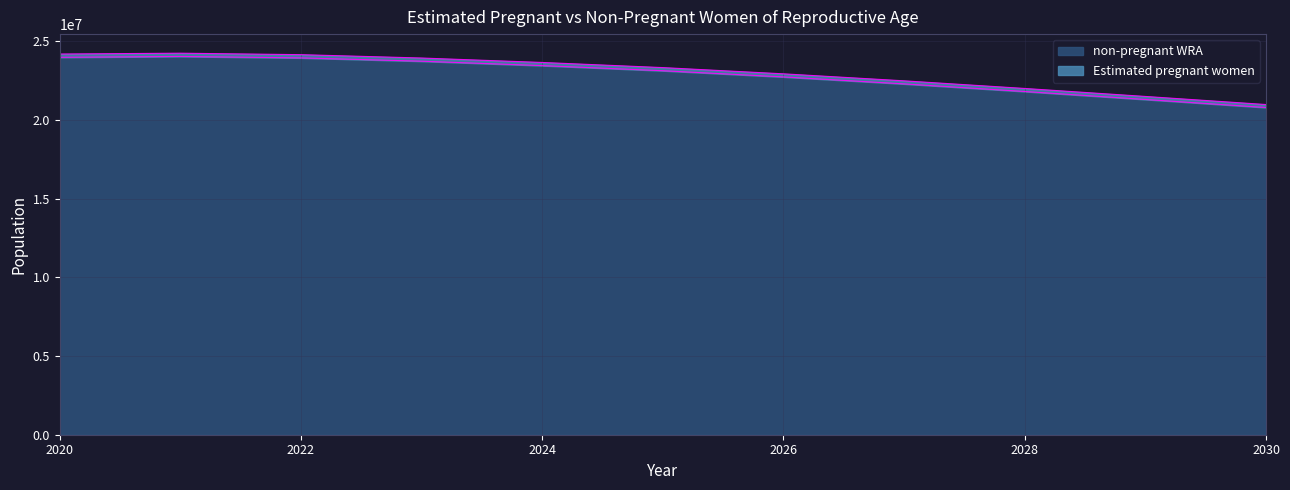

Reading left to right, what are all the values shown in this chart?

2020=23991974.1	2021=24047247.1	2022=23955464.7	2023=23744648.9	2024=23464789.5	2025=23139908.1	2026=22745590.2	2027=22302265.5	2028=21818965.2	2029=21312678.8	2030=20800416.4